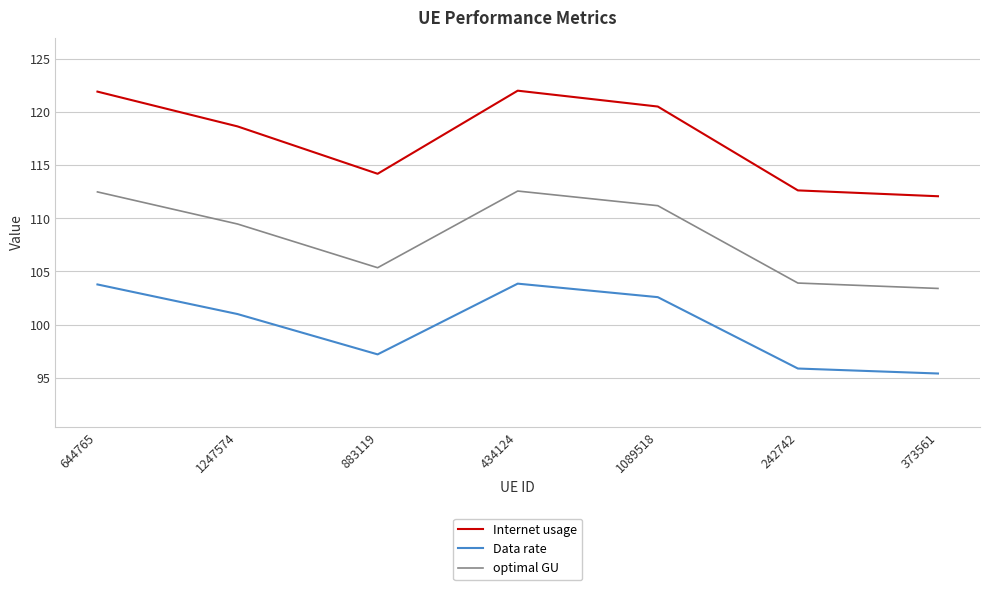

Which series changed the most between 1247574 and 883119?

Internet usage